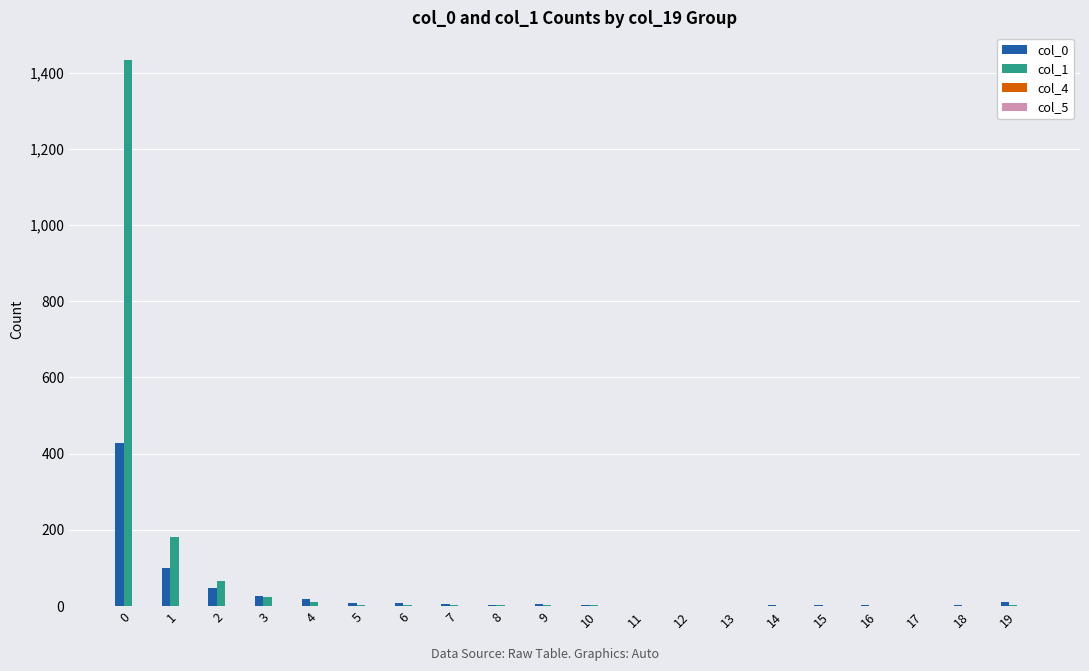

The value of col_1 at 1 is 118. True or false?

False